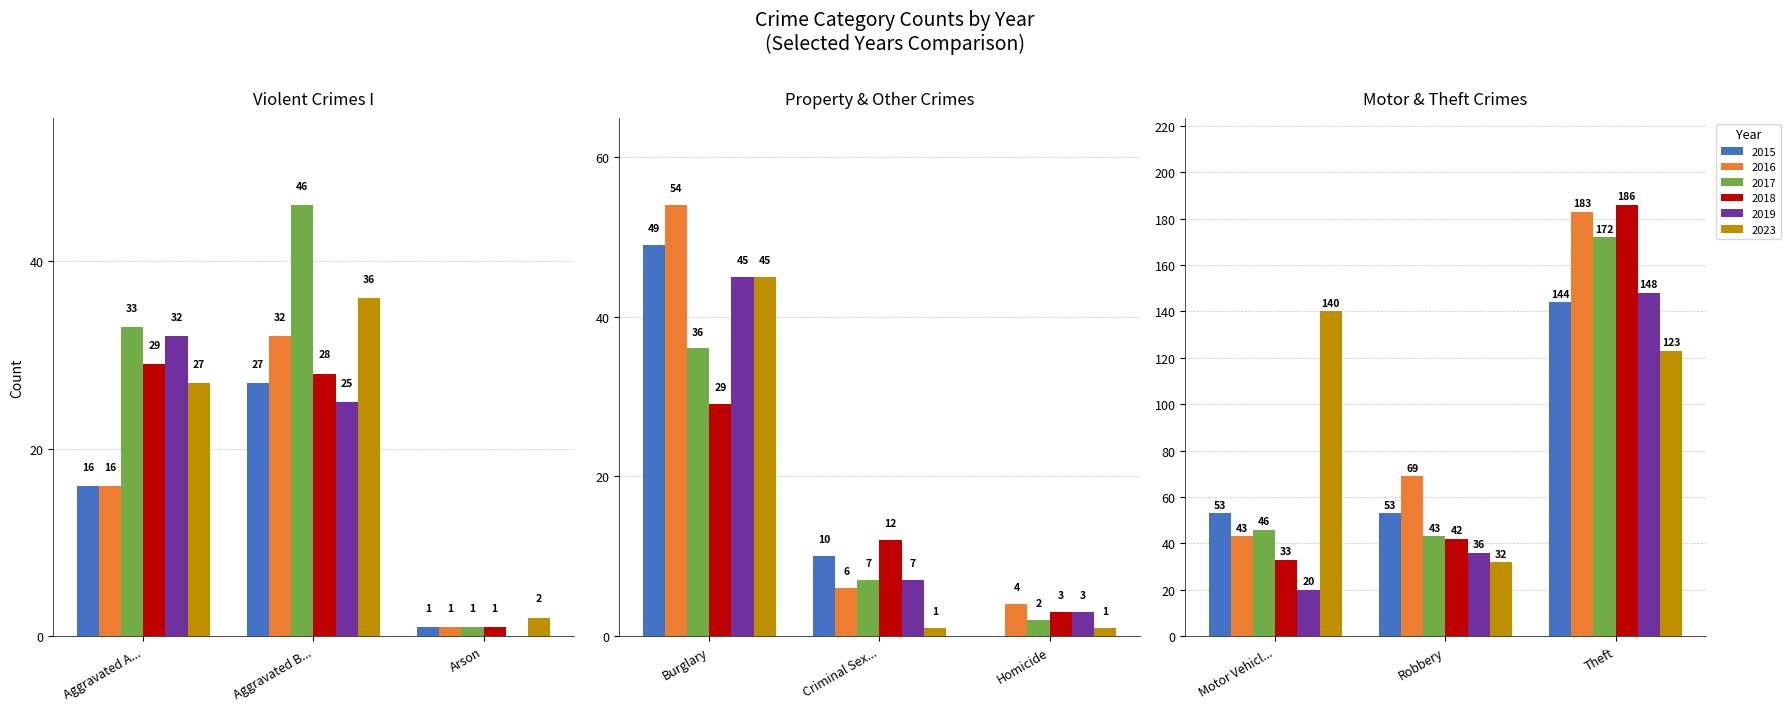

What is the average value of the 2017 series?

43